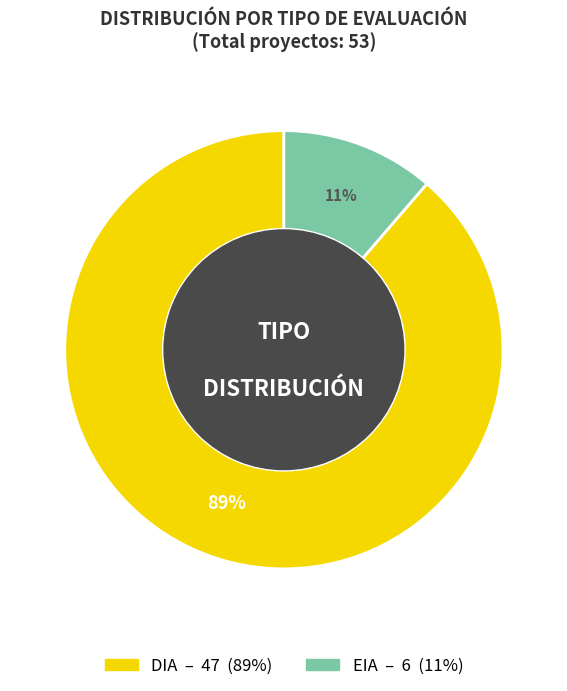

To the nearest percent, what is the combined percentage of EIA and DIA?

100%